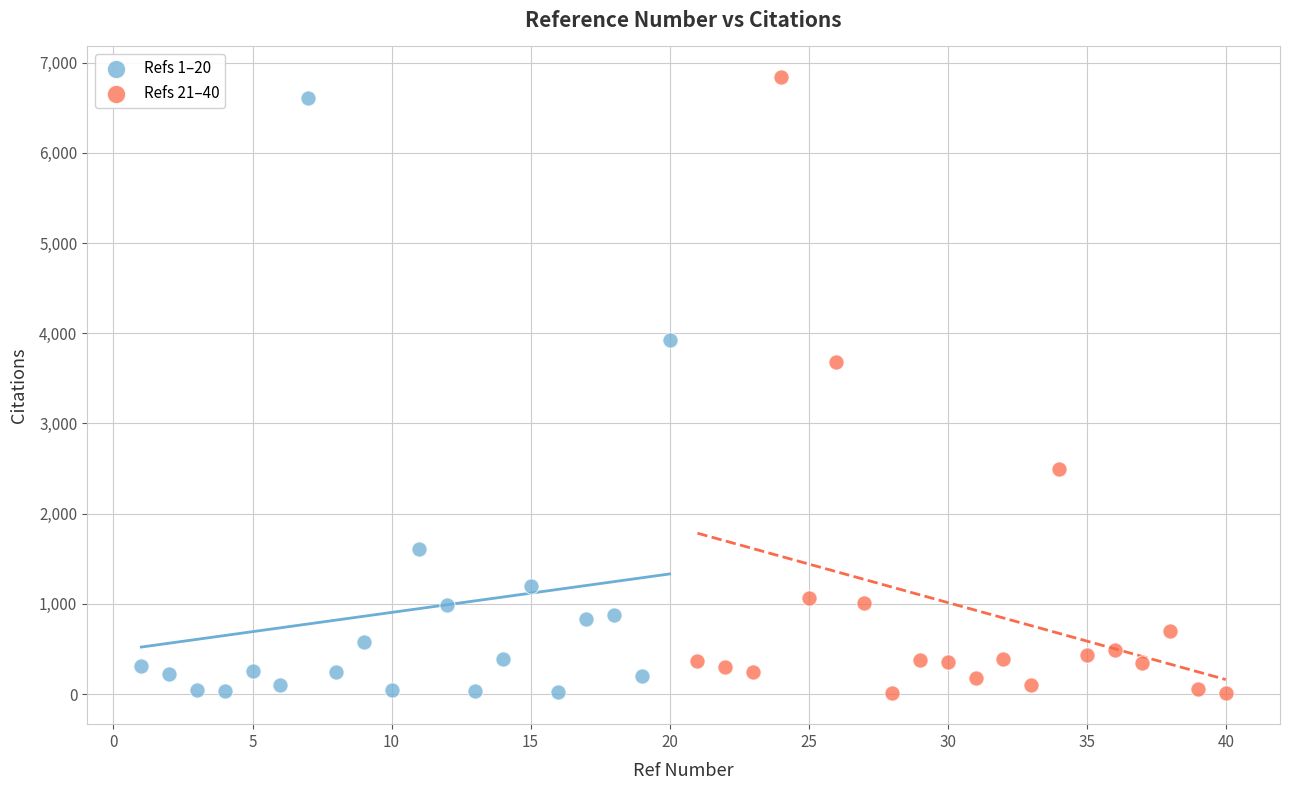

Which series contains the highest Y value?

Refs 21–40